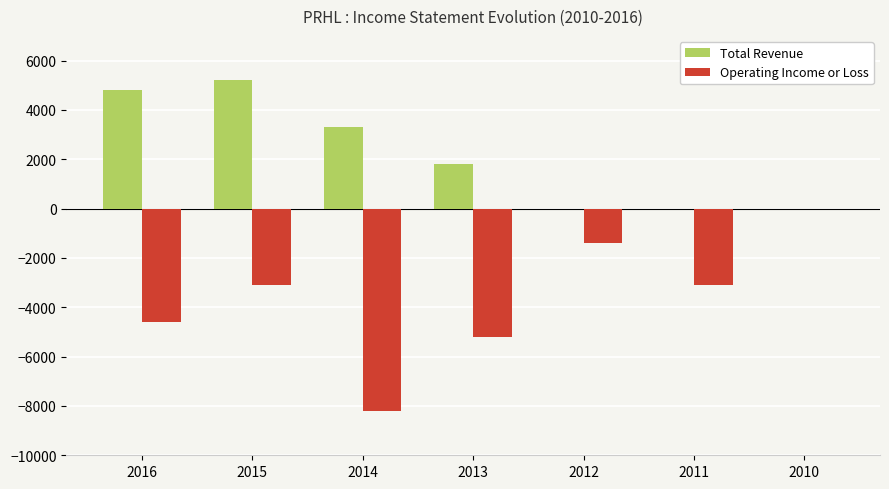

At which label is Operating Income or Loss closest to -4100?

2016